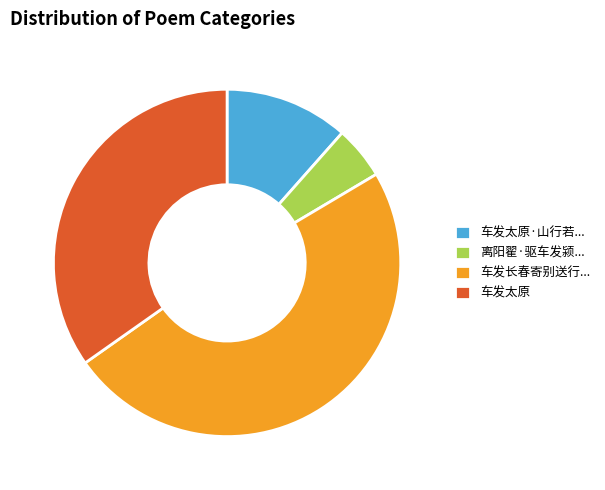

Which slice is the smallest?

离阳翟·驱车发颍...